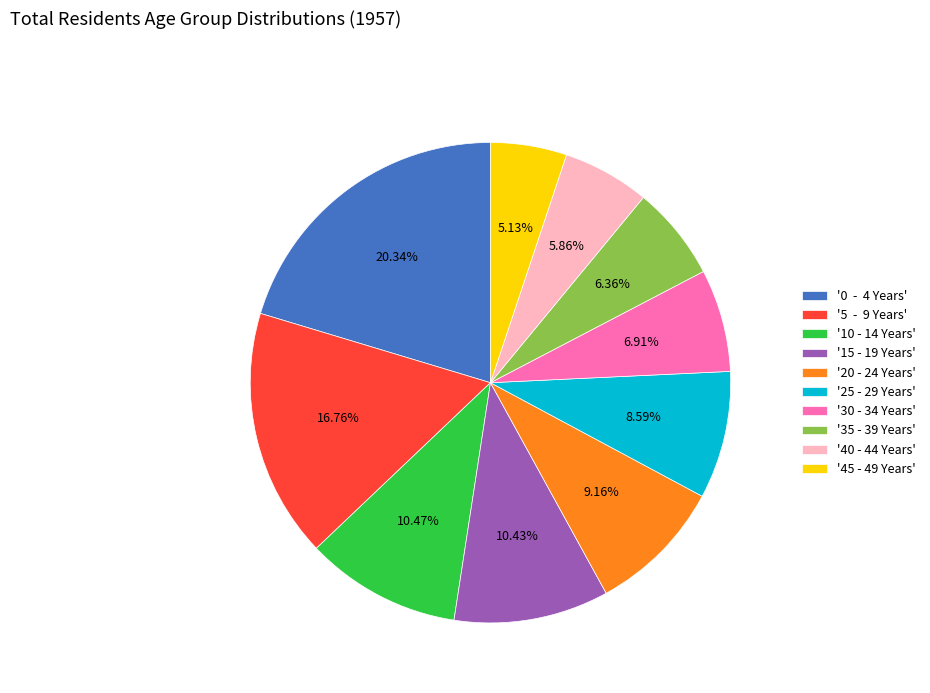

Approximately how many times larger is the value at '5 - 9 Years' compared to '45 - 49 Years'?

3.3